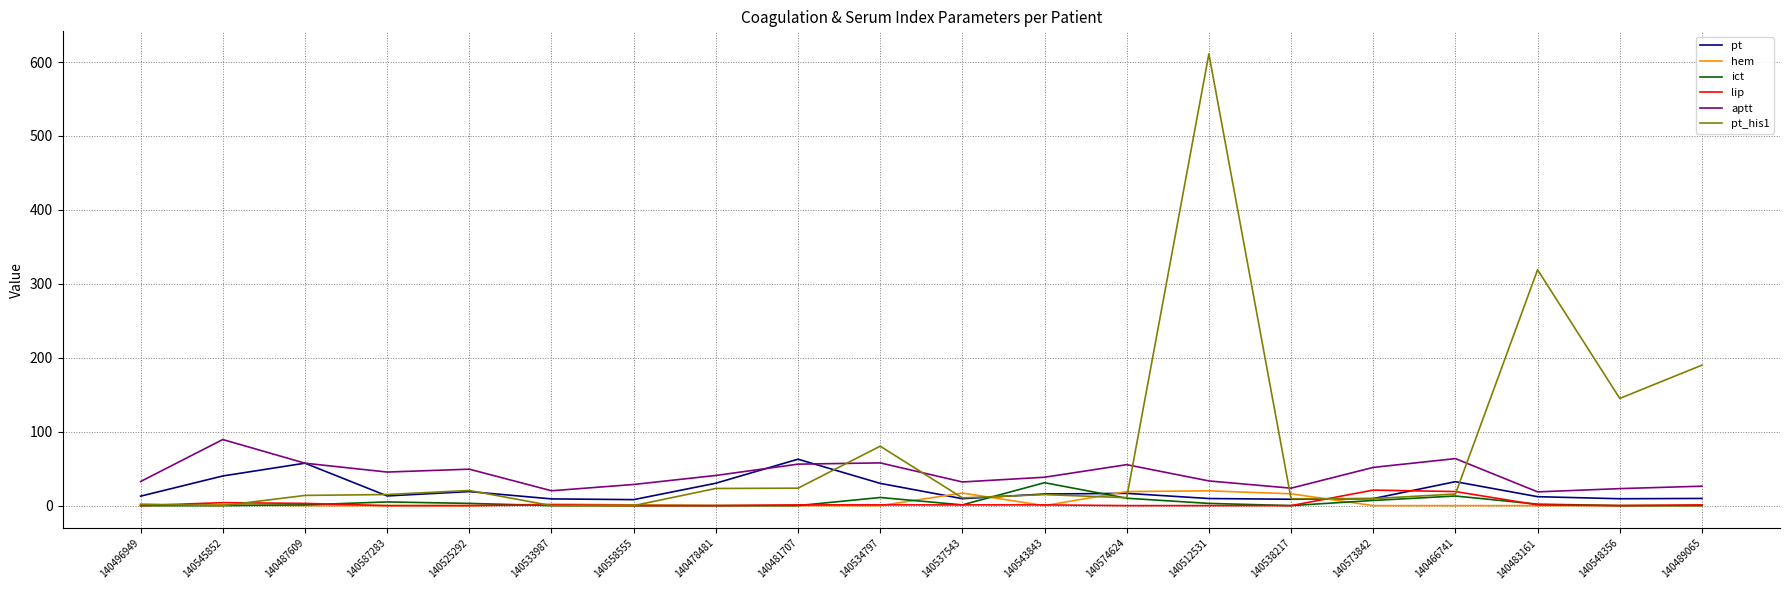

What is the sum of the hem values at 140558555 and 140573842?

1.0